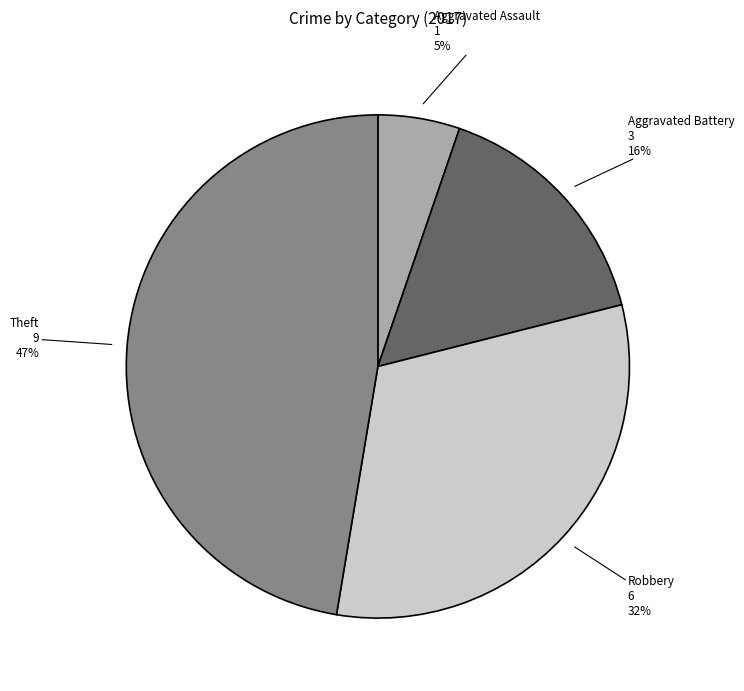

Rank the categories by value from lowest to highest.

Aggravated Assault, Aggravated Battery, Robbery, Theft